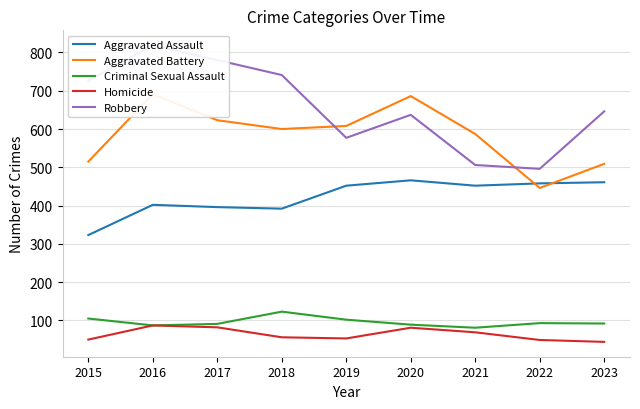

How many values in the Criminal Sexual Assault series are below 92?

4